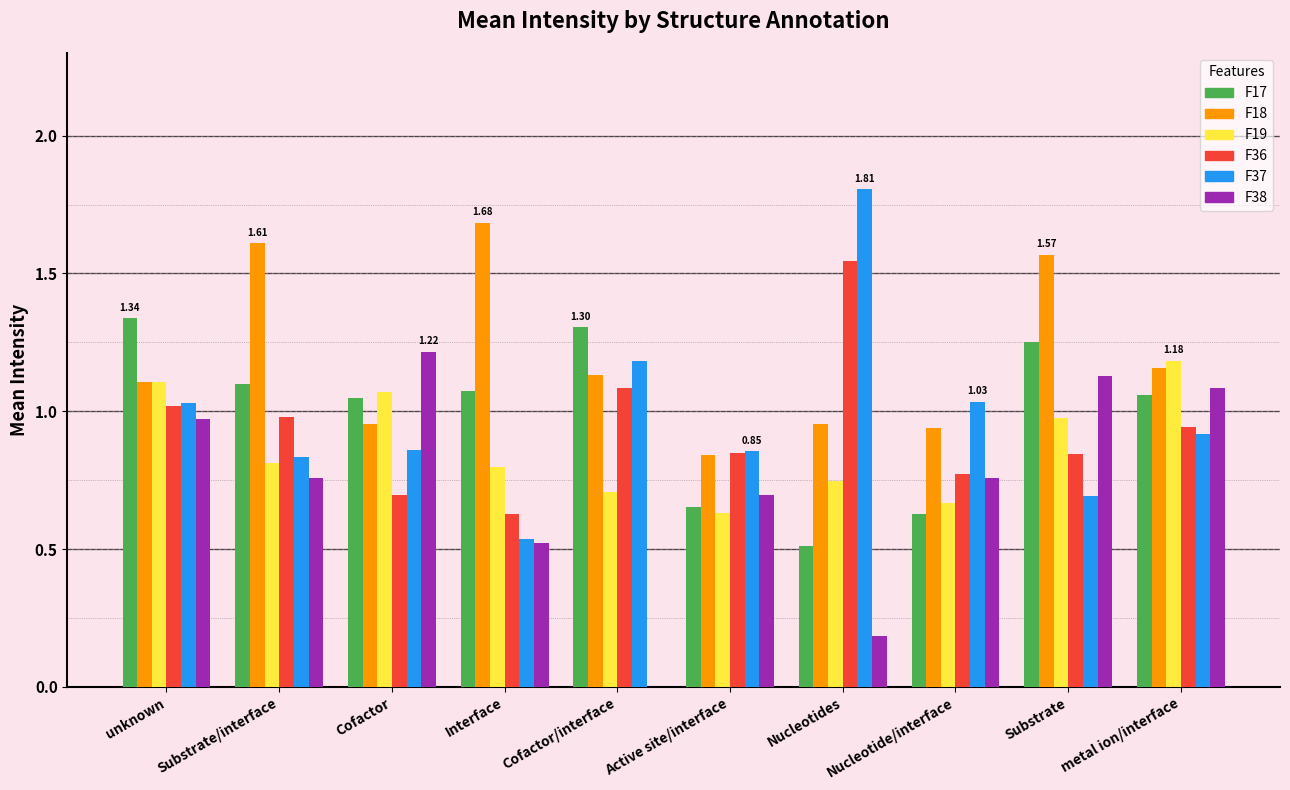

Which category has the highest value in the F18 series?

Interface